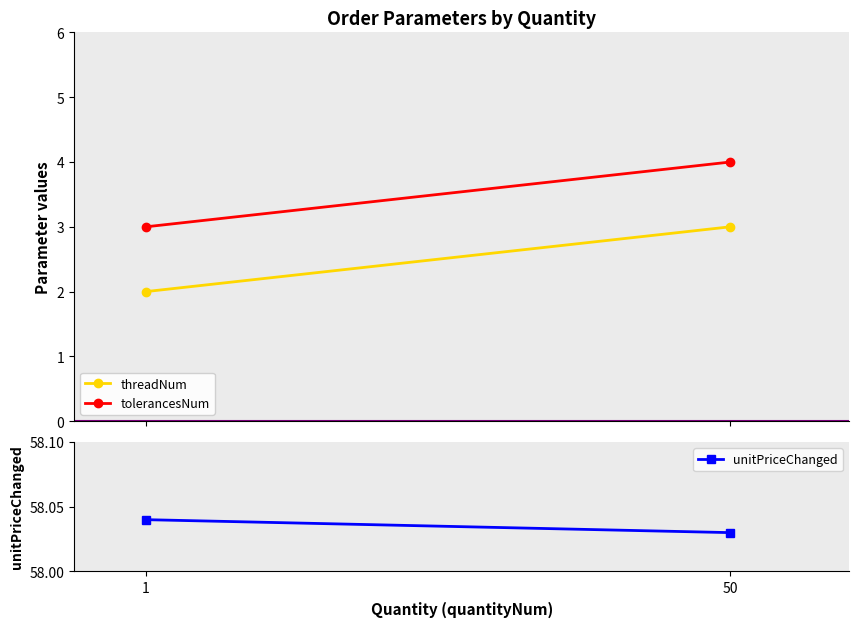

How many unitPriceChanged values are between 58 and 59?

2